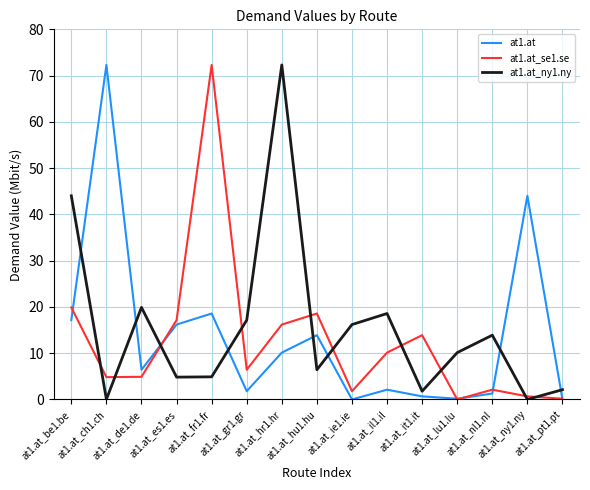

The value of at1.at at at1.at_il1.il is 2.1. True or false?

True